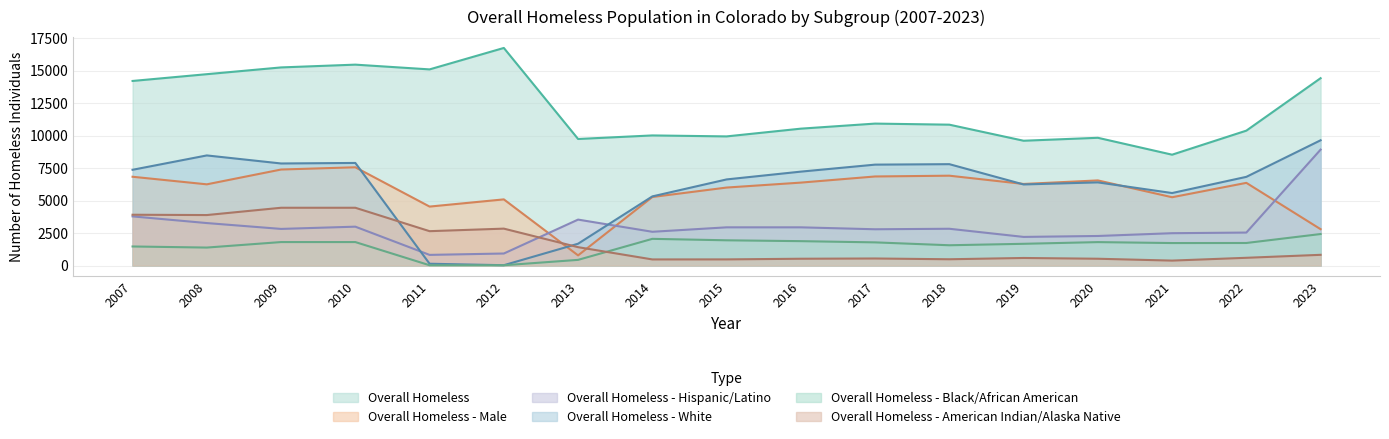

The value of Overall Homeless - American Indian at 2008 is 3893. True or false?

True